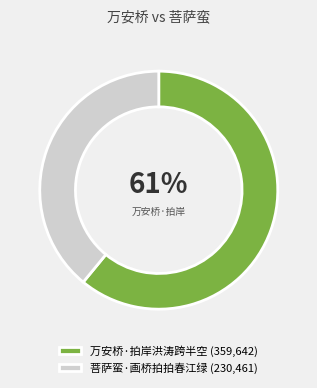

To the nearest percent, what is the combined percentage of 万安桥·拍岸洪涛跨半空 and 菩萨蛮·画桥拍拍春江绿?

100%